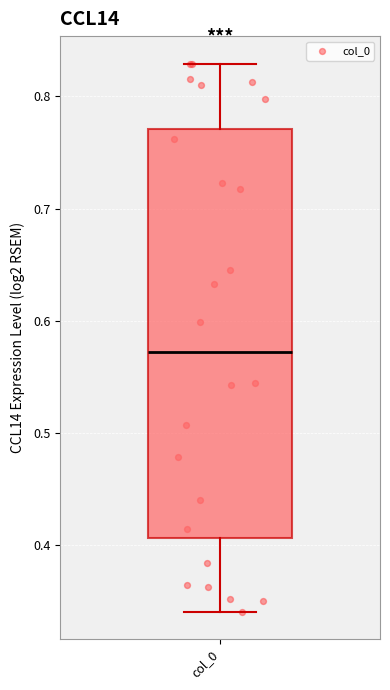

Where does the lower whisker of the box for col_0 end on the y-axis? The values are not printed on the chart, so give them approximately, as read against the axis.

0.34